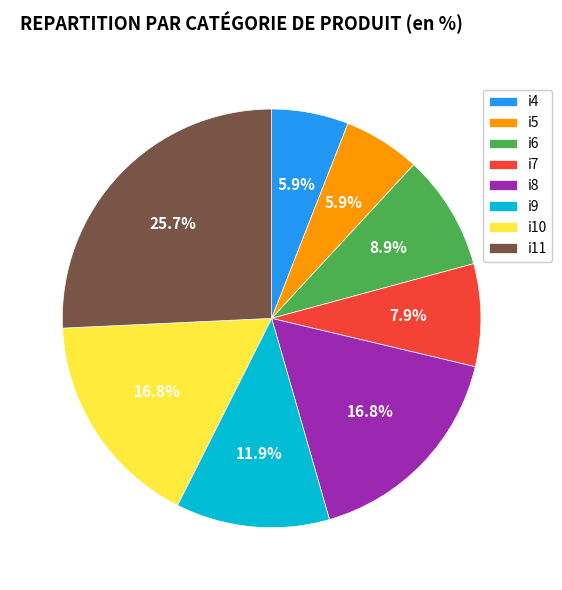

What is the ratio of the value at i8 to the value at i5?

2.8